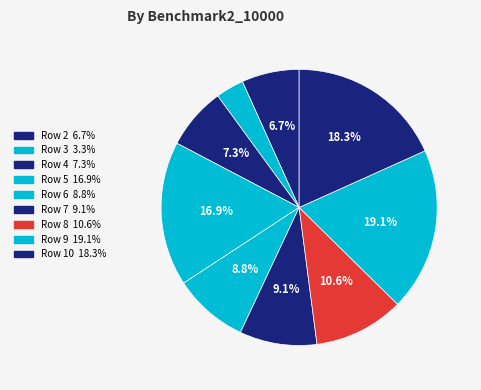

Is there any slice that represents more than half of the pie?

No